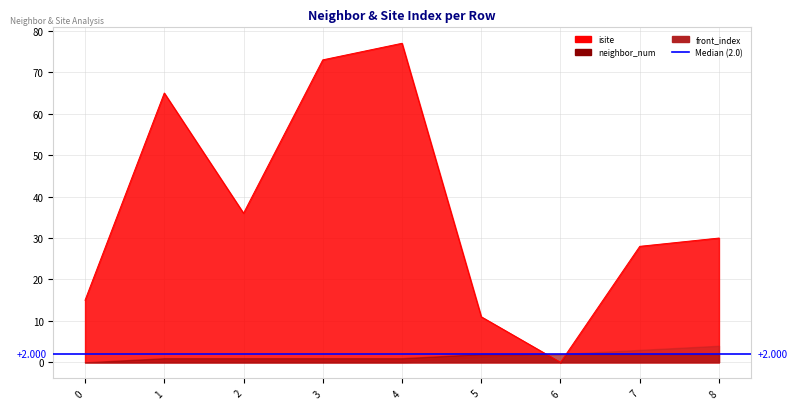

The value of front_index at 6 is 1. True or false?

False